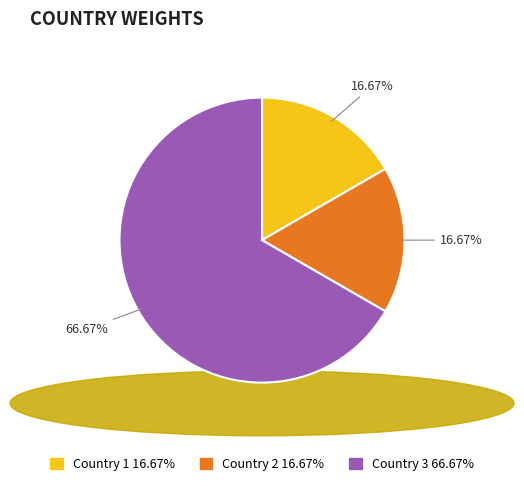

True or false: Country 2 accounts for 17% of the total.

True